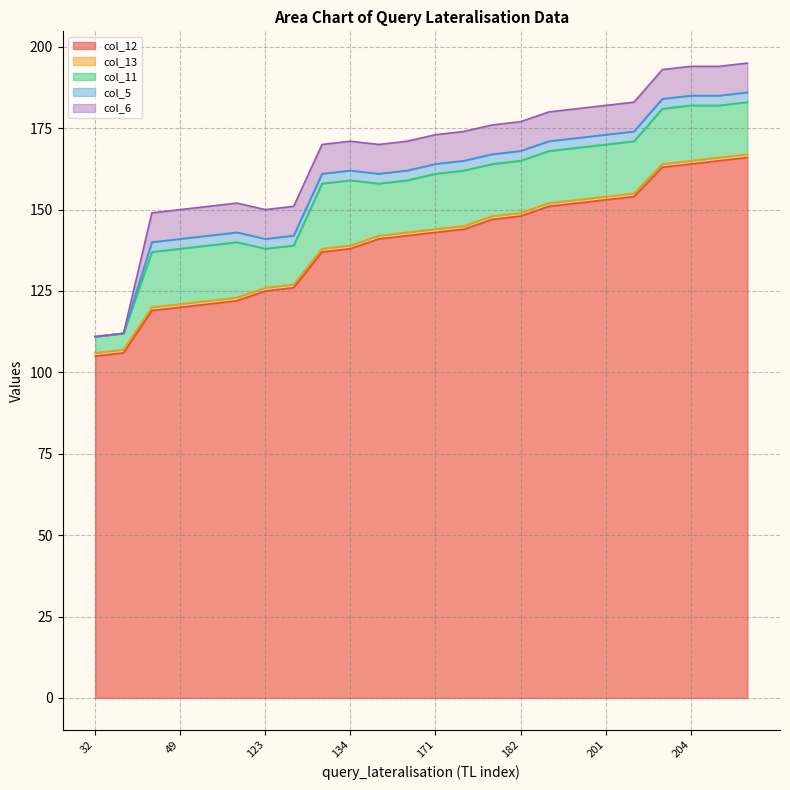

What is the sum of the col_6 values at 208 and 156?

18